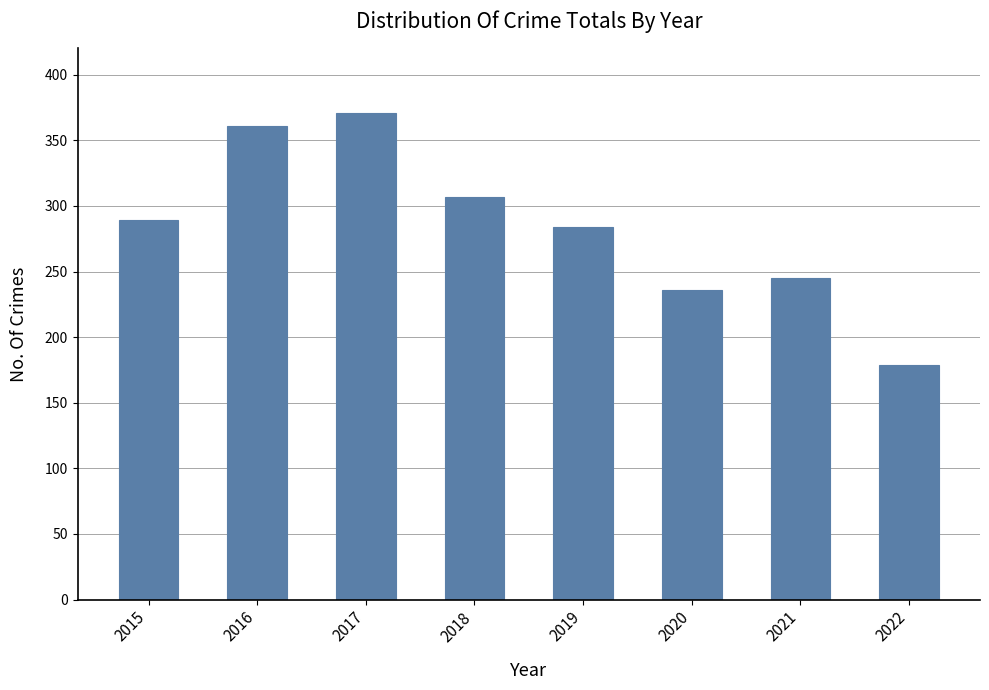

What is the ratio of the value at 2020 to the value at 2016?

0.7